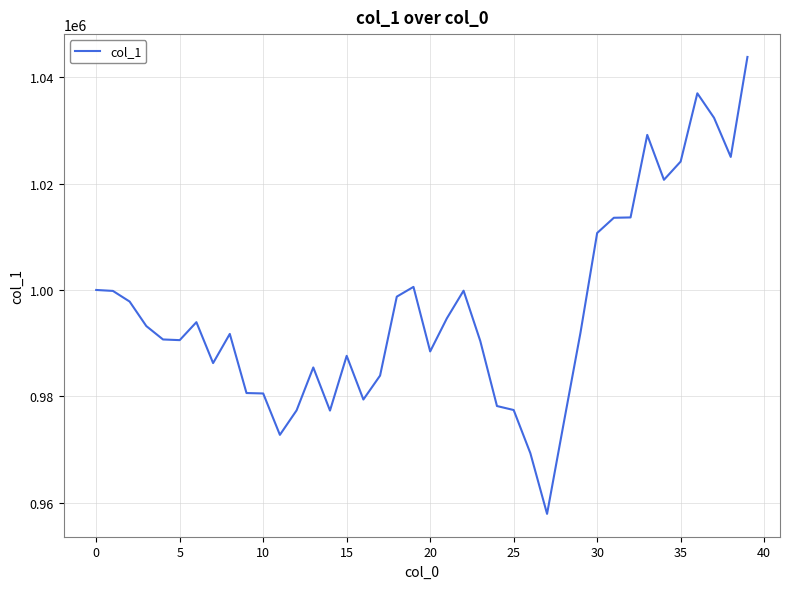

What is the difference between the maximum and minimum values?

85976.3